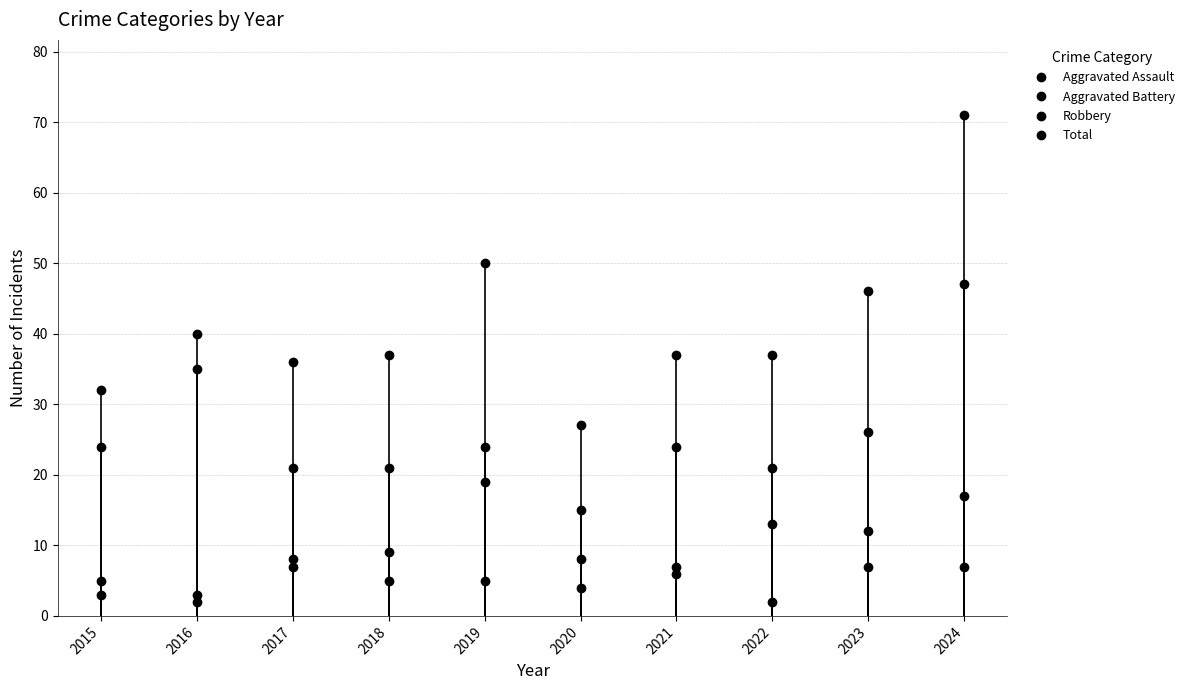

After their last crossing, which series has the higher values: Aggravated Assault or Aggravated Battery?

Aggravated Battery